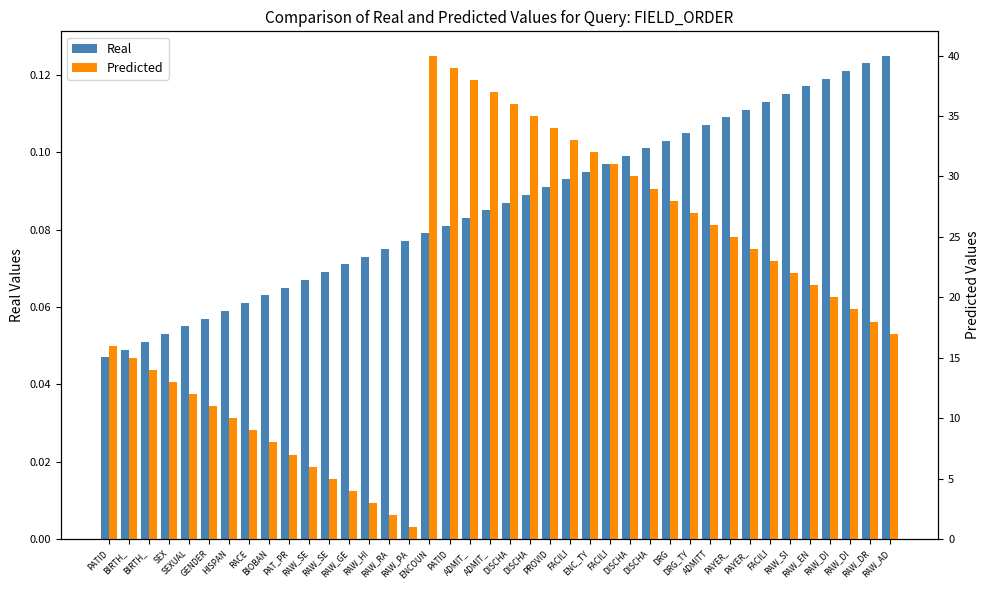

What is the total value across all series at BIRTH_?

15.0